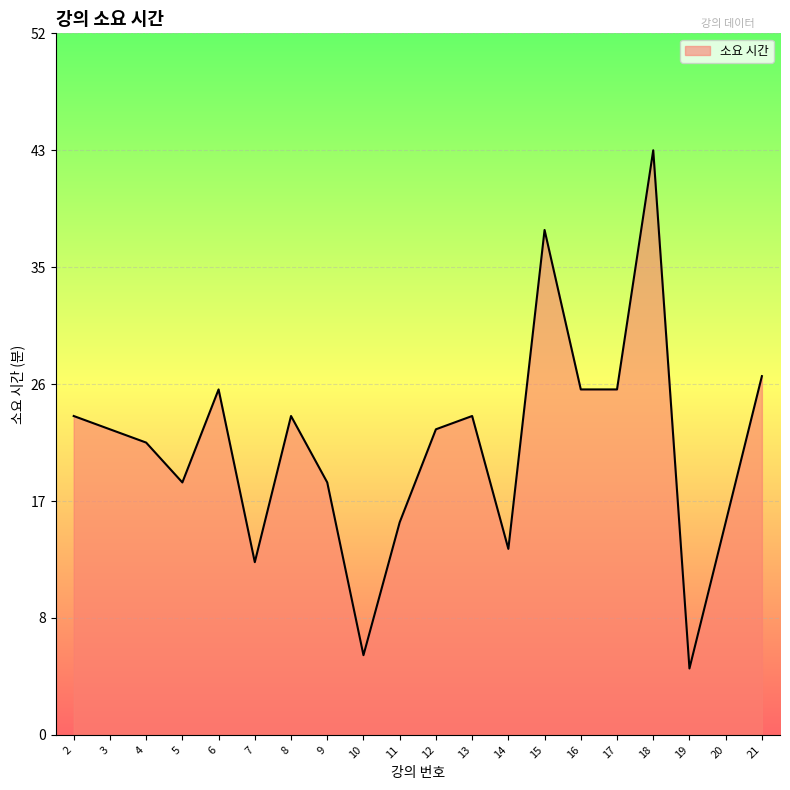

Which label corresponds to the smallest value in the chart?

19